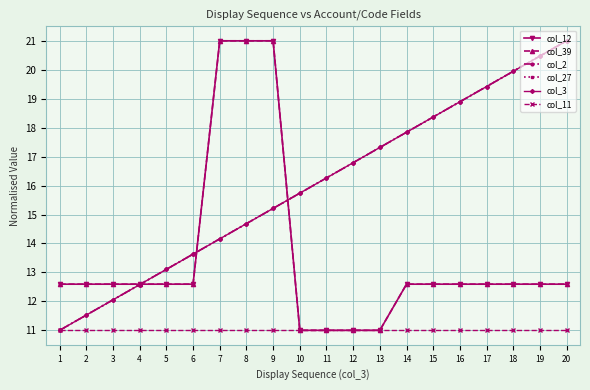

At how many categories does at least one series exceed 17?

11